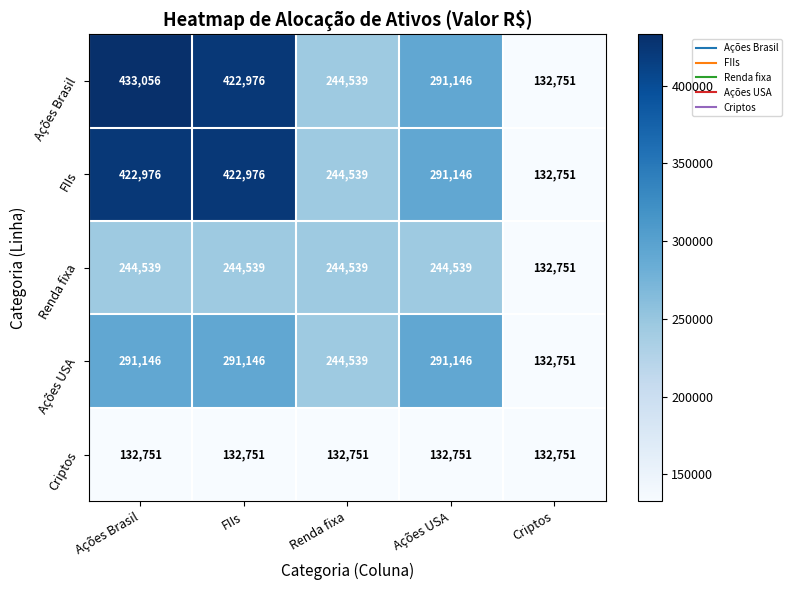

What is the minimum value for FIIs?

132751